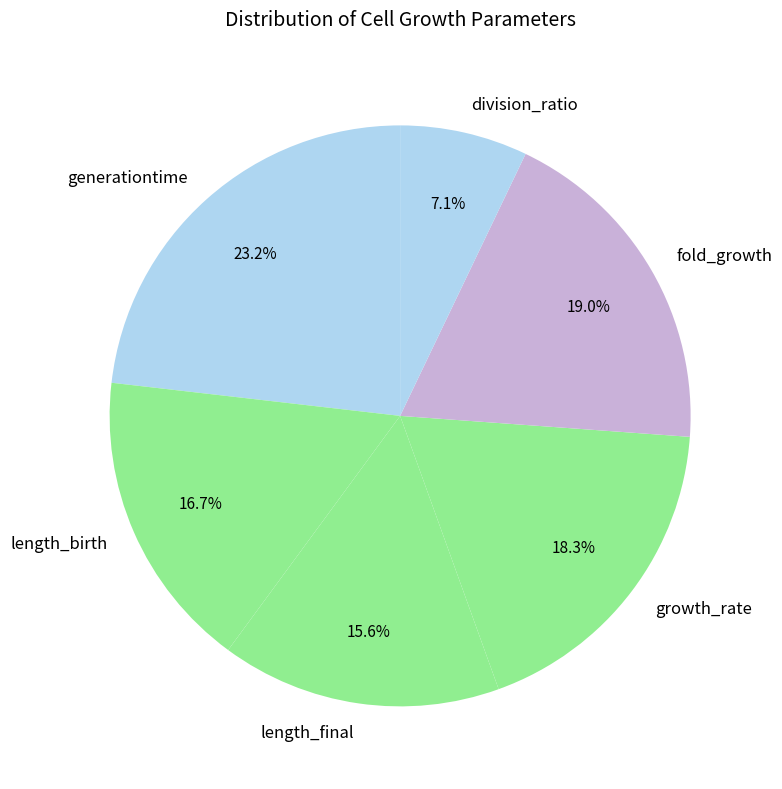

Rank the categories by value from highest to lowest.

generationtime, fold_growth, growth_rate, length_birth, length_final, division_ratio